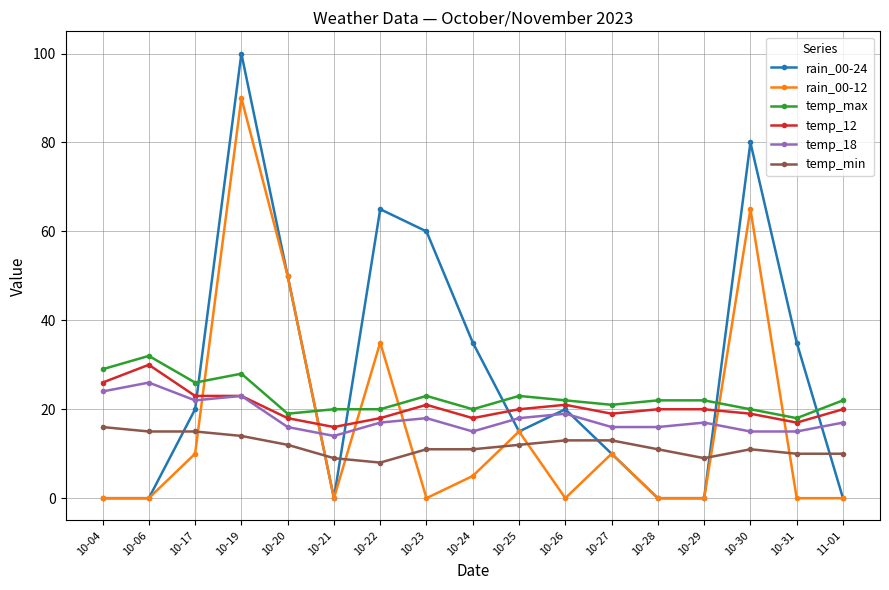

Which series has the largest total across all categories?

rain_00-24